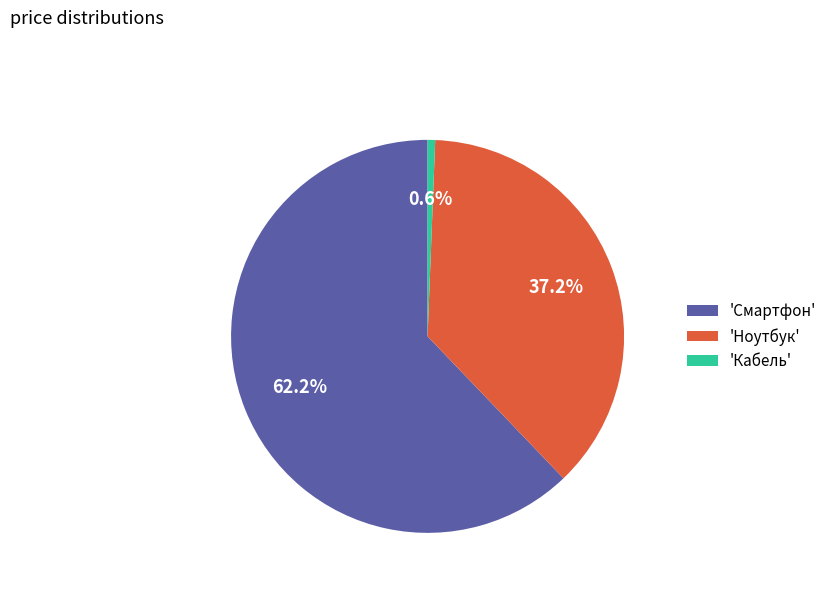

Which slice is the largest?

'Смартфон'